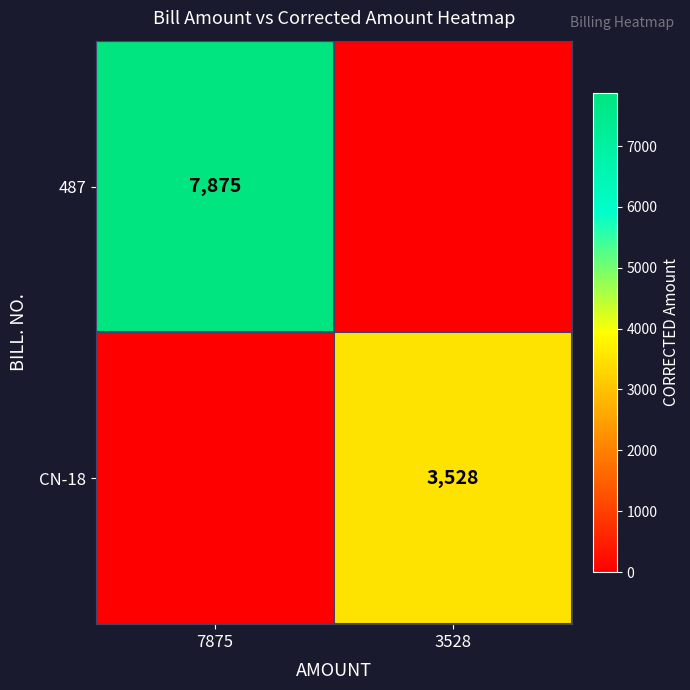

Is it true that 487 equals 4773 at 7875?

False